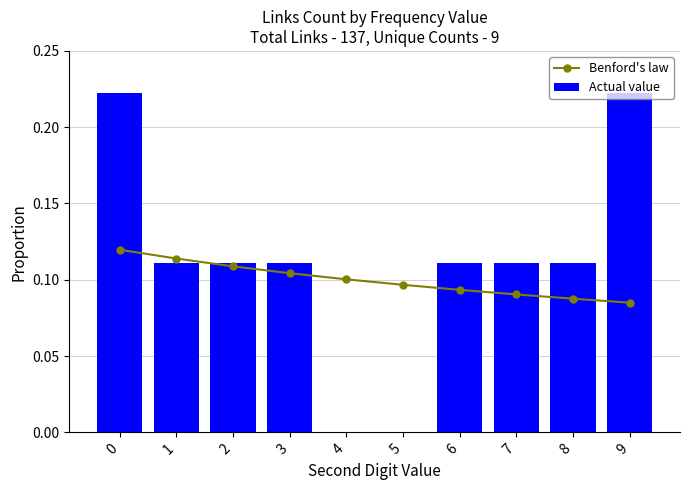

Reading left to right, extract all data points from this chart.

Benford's law: 0=0.1	1=0.1	2=0.1	3=0.1	4=0.1	5=0.1	6=0.1	7=0.1	8=0.1	9=0.1
Actual value: 0=0.2	1=0.1	2=0.1	3=0.1	4=0.0	5=0.0	6=0.1	7=0.1	8=0.1	9=0.2